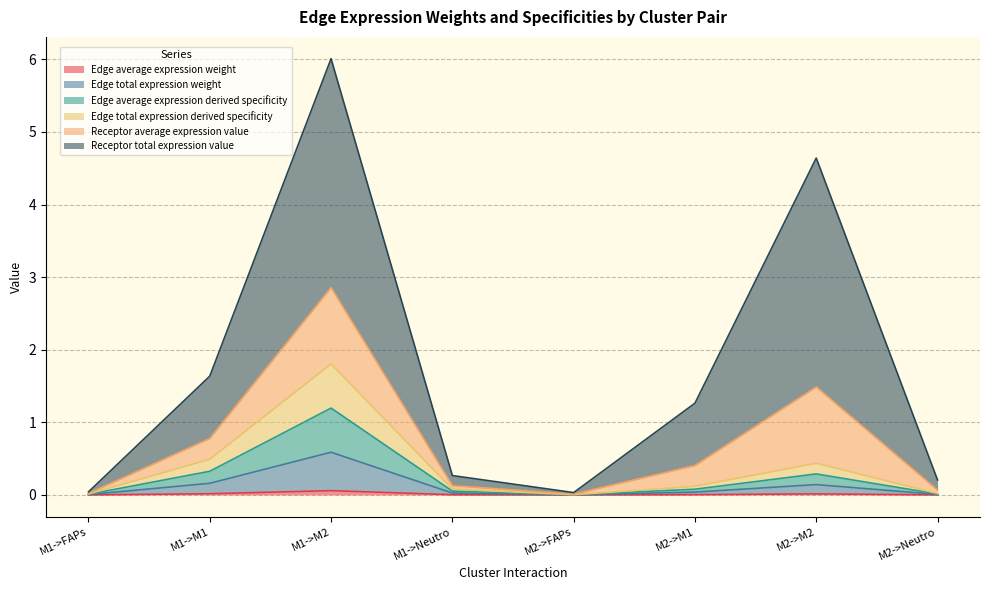

Does the chart have visible grid lines?

Yes